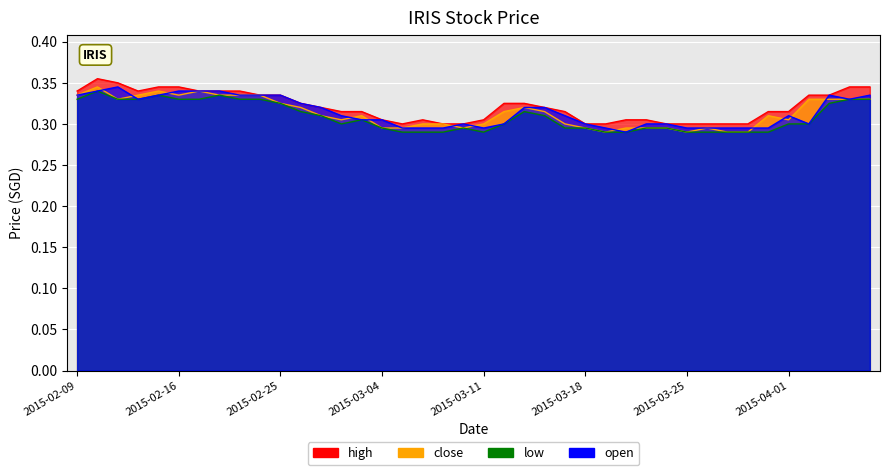

True or false: open has a value of 0.3 at 2015-03-20.

True